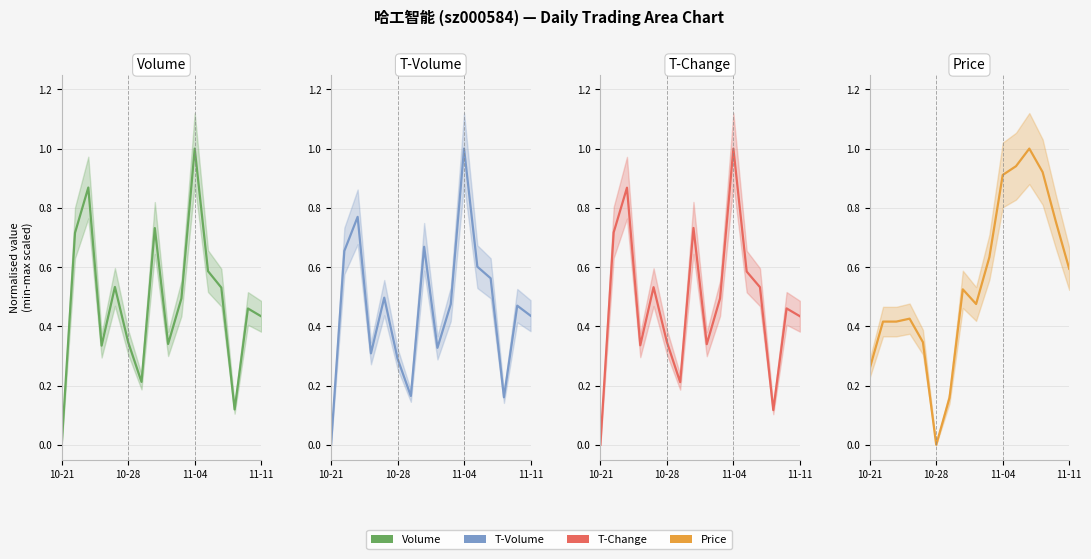

What is the difference between the highest and lowest values at 10-28?

0.3